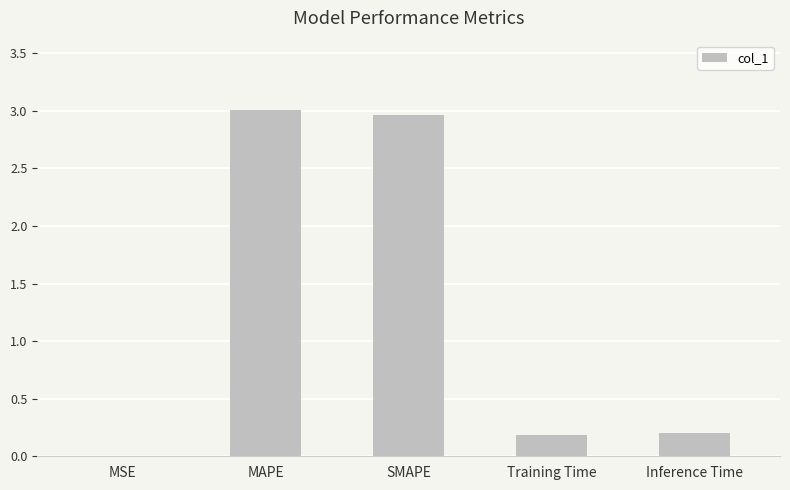

Are the bars grouped side by side (vs. stacked)?

No